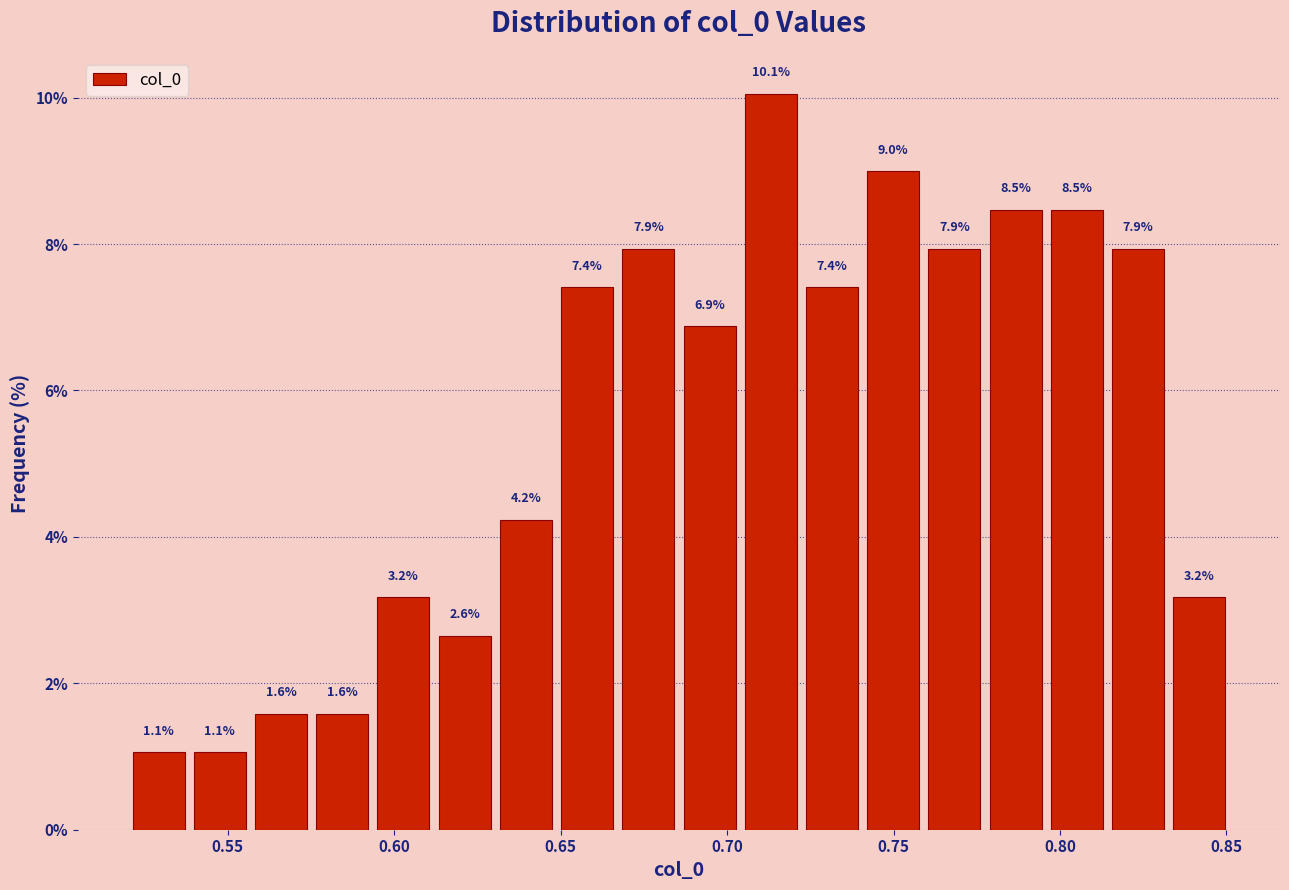

Around what value on the x-axis is the tallest bar? Give the approximate position of its centre, as read against the axis.

0.715